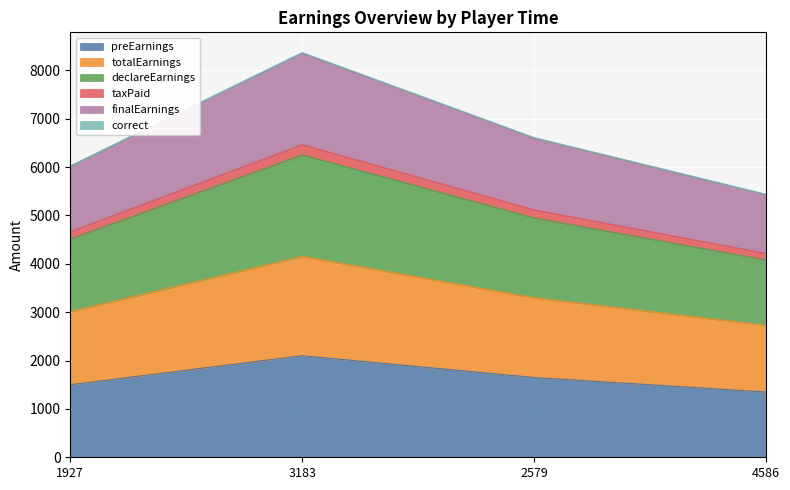

True or false: preEarnings and totalEarnings intersect in this chart.

False